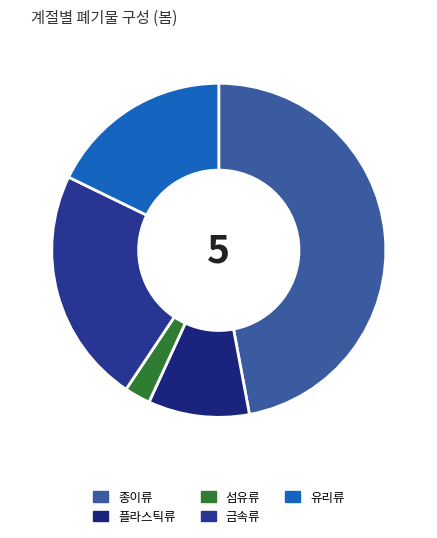

What is the change in value from 종이류 to 유리류?

-3683.7